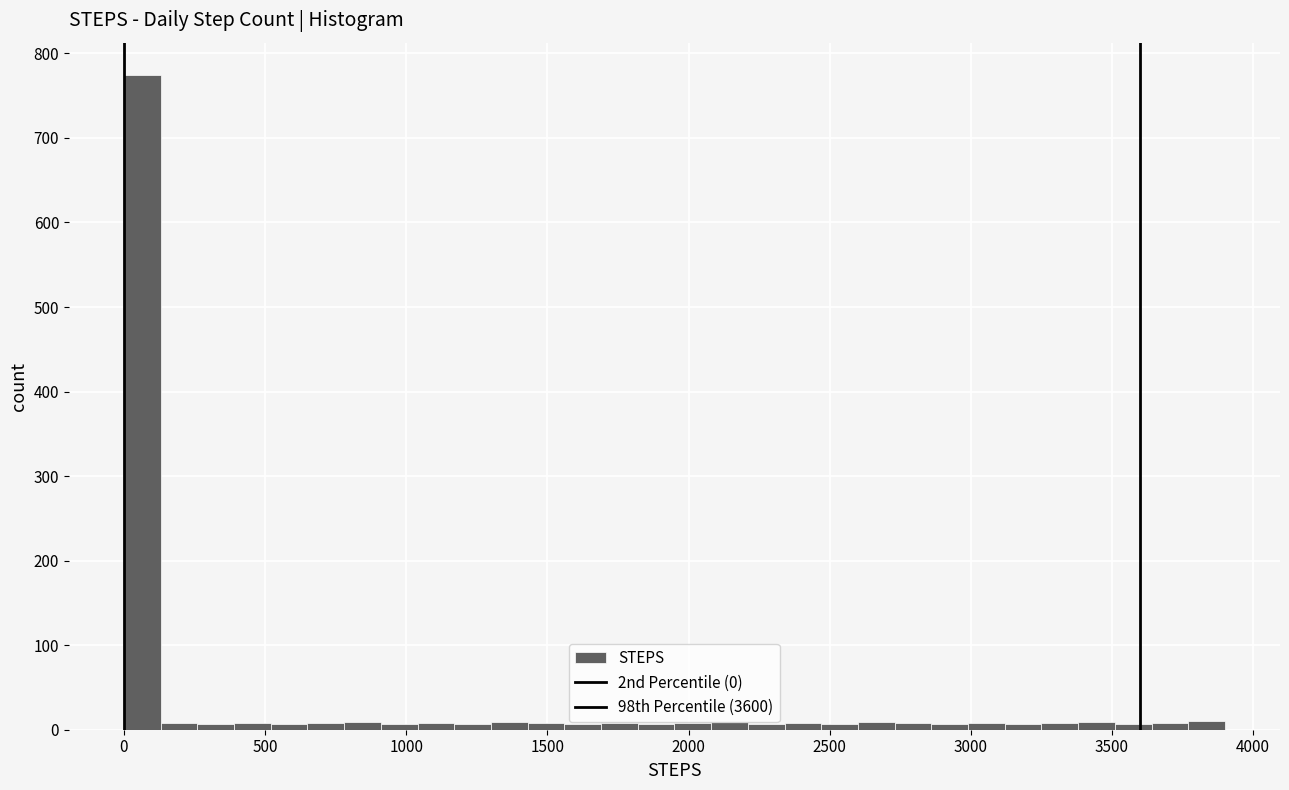

Read against the x-axis, roughly where is the centre of the tallest bar?

50